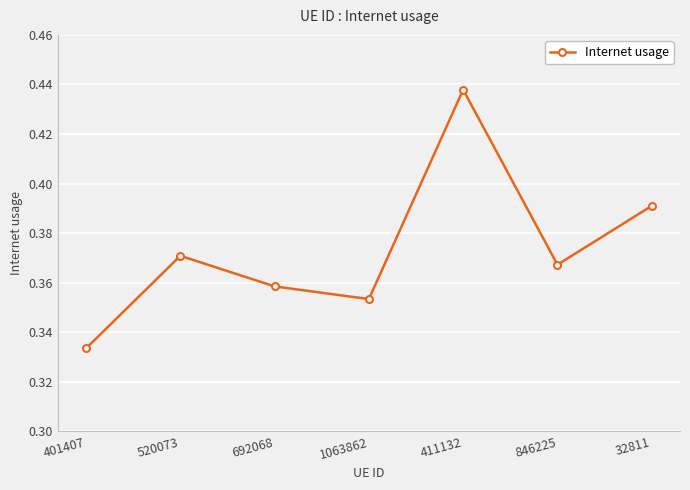

Does the chart display data point markers on the line(s)?

Yes